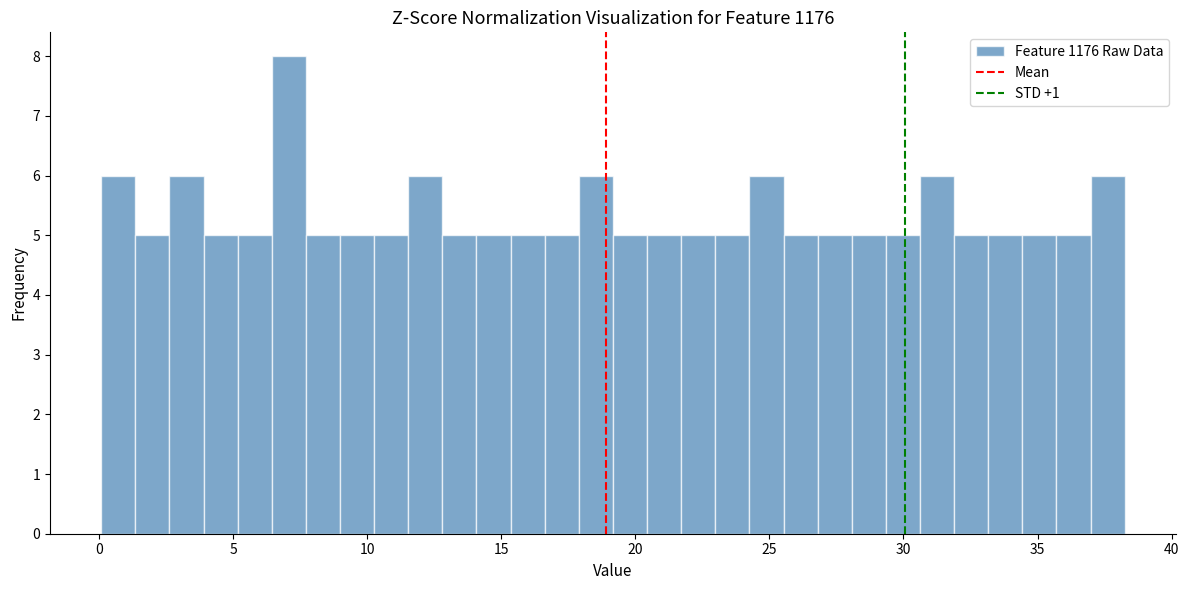

Around what value on the x-axis is the tallest bar? Give the approximate position of its centre, as read against the axis.

7.0